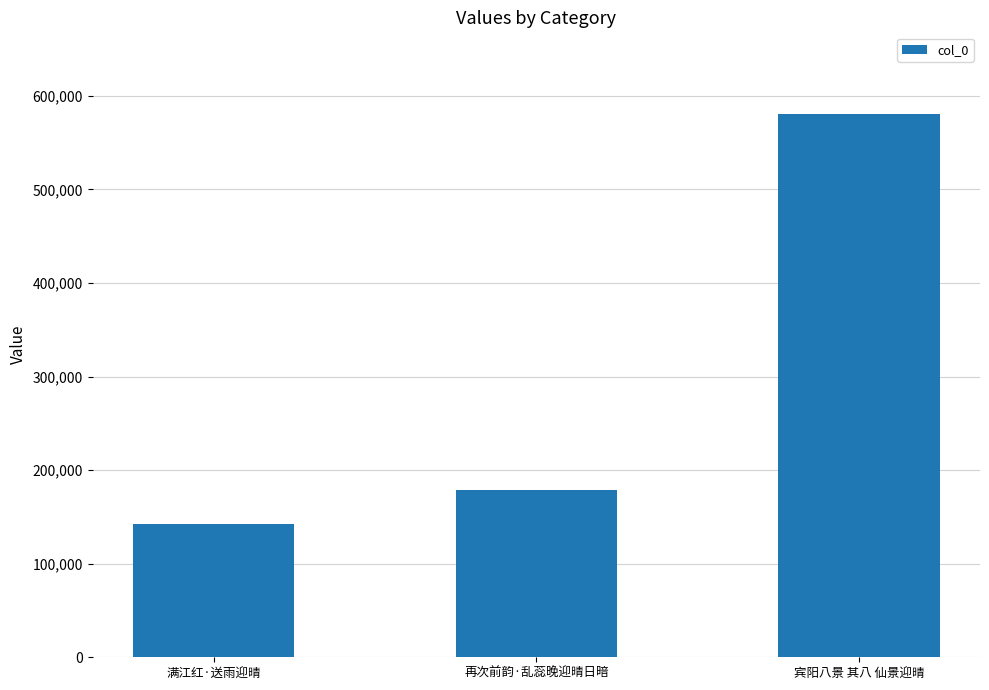

How many bars are there in total?

3